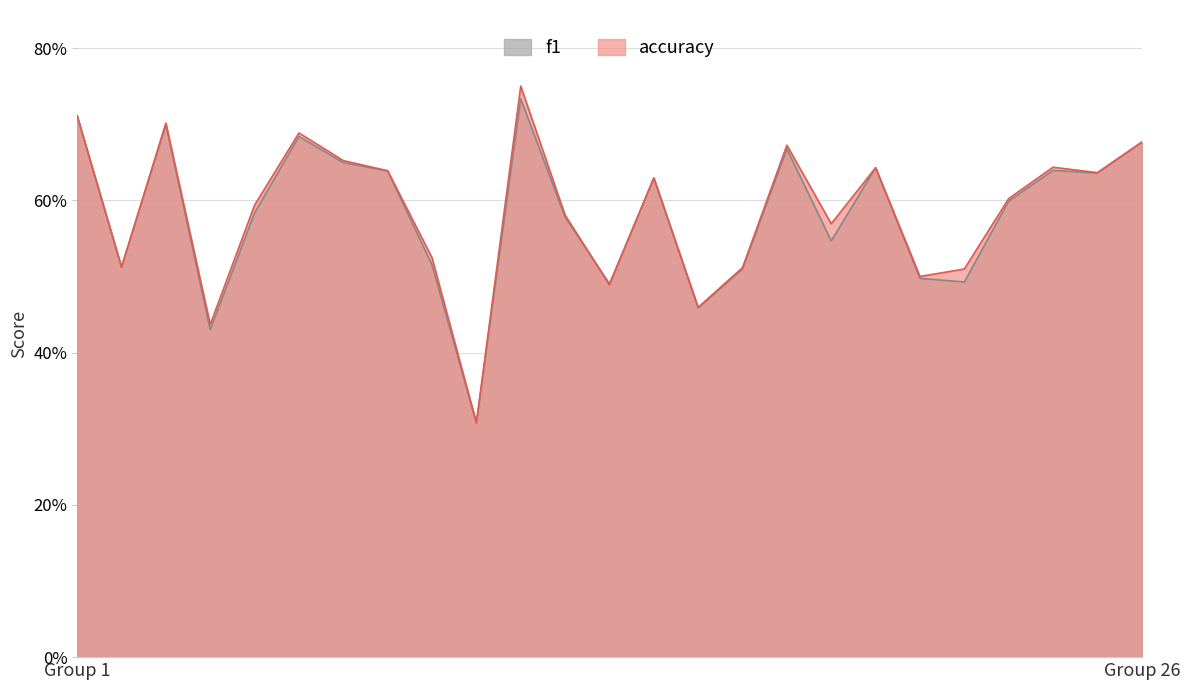

In f1, how many points are higher than both neighbors (excluding endpoints)?

7